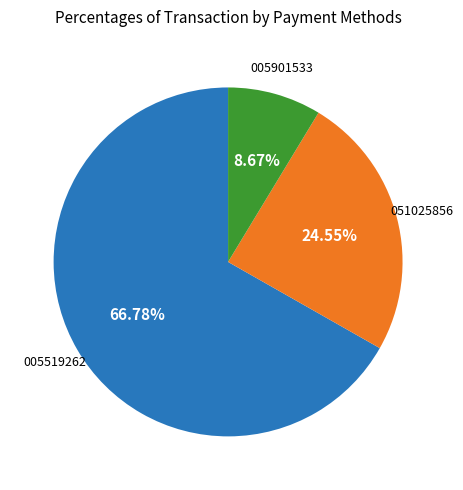

Is there any slice that represents more than half of the pie?

Yes